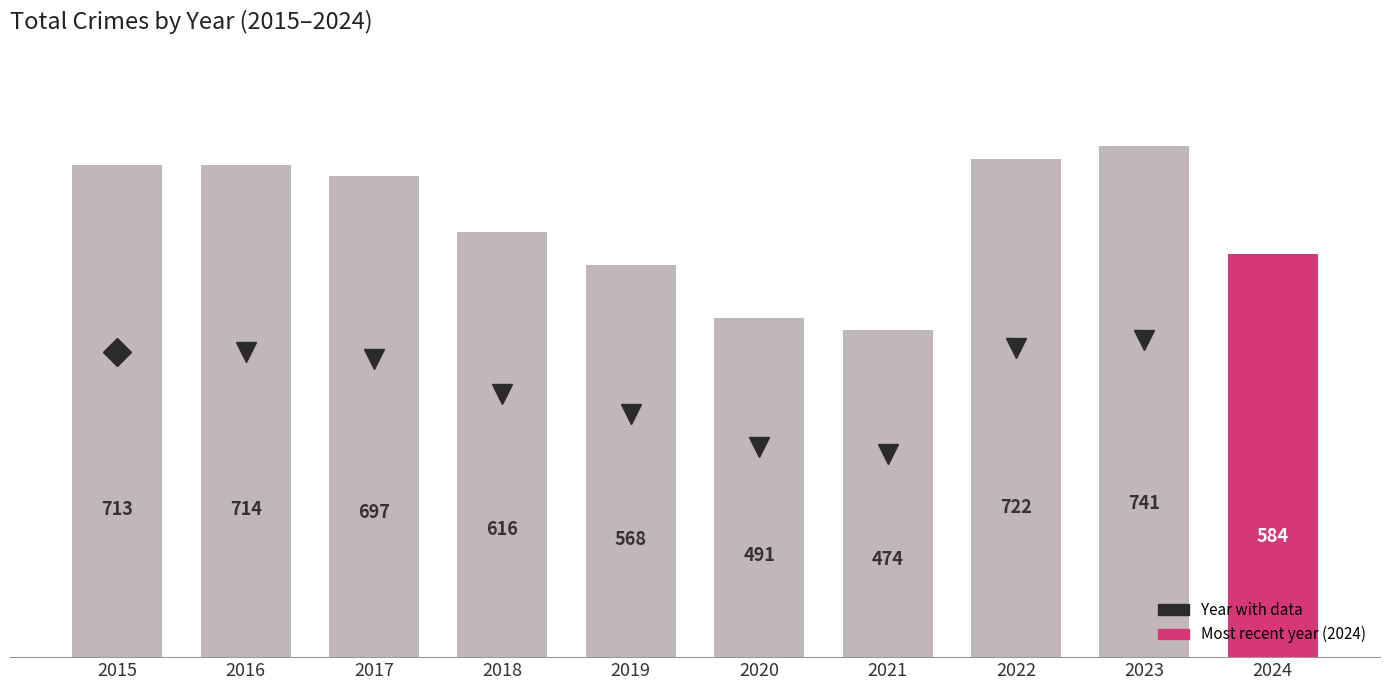

Does the chart contain stacked bars?

No